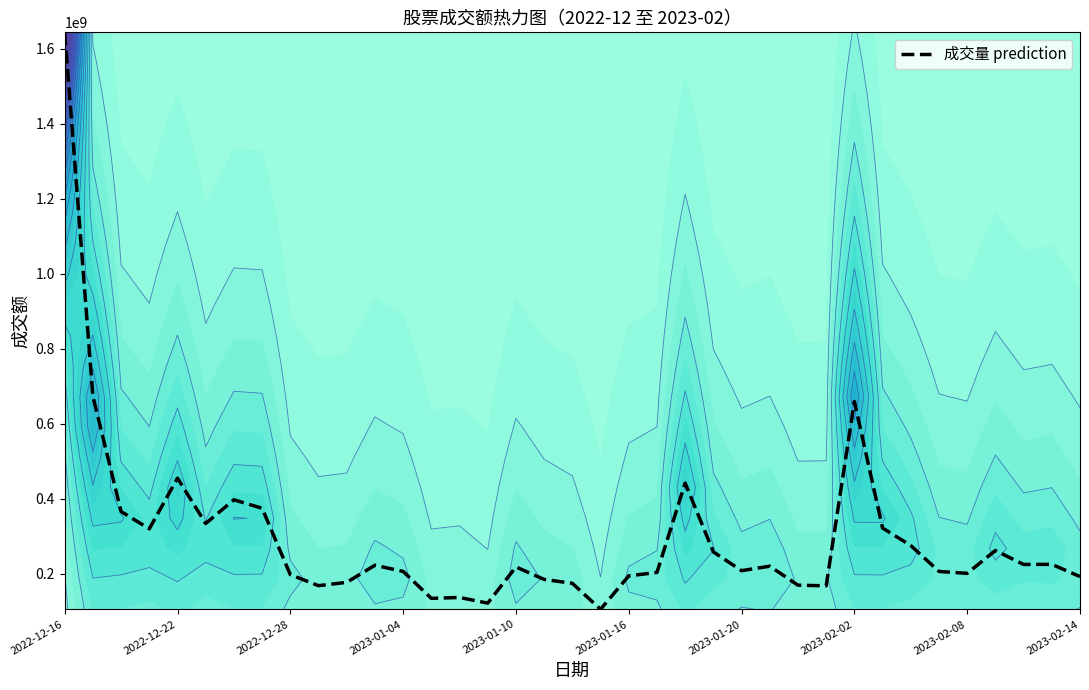

At which label does the data first exceed 218522118?

2022-12-16